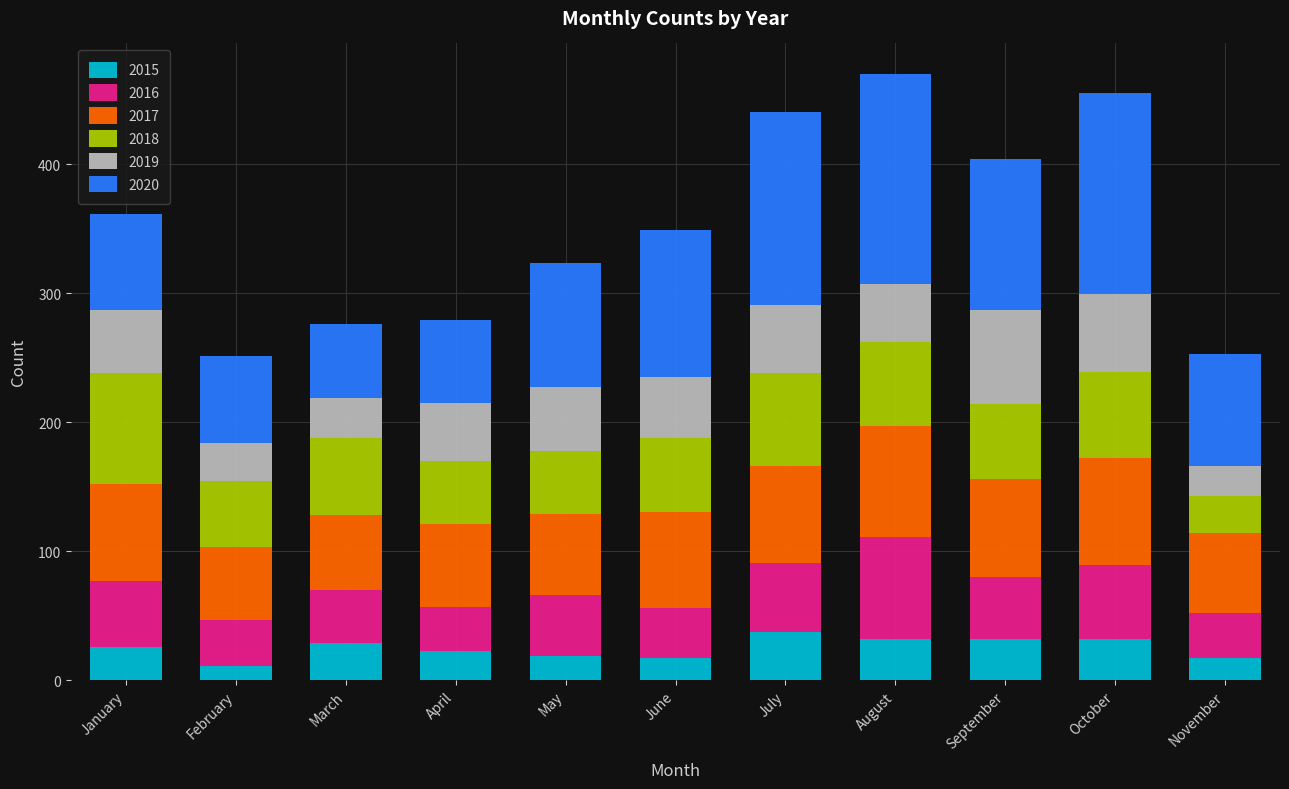

What is the maximum value for 2015?

37